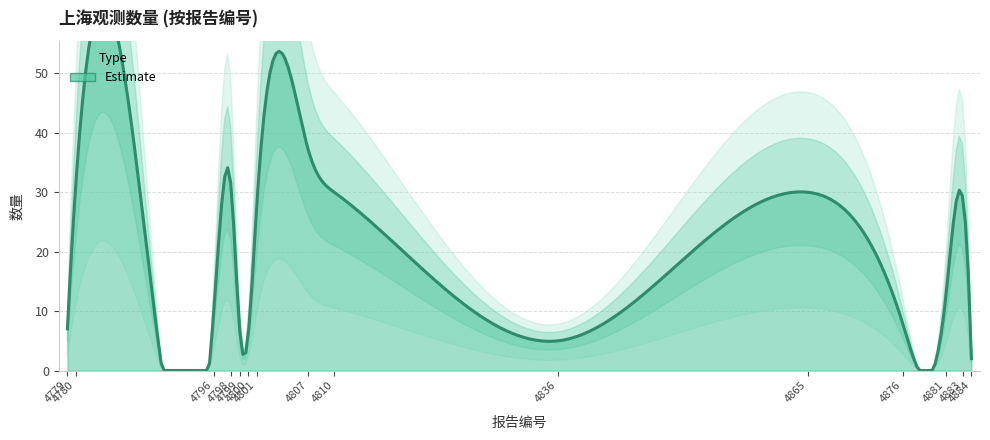

The chart shows a value of 19 at 4881. True or false?

False